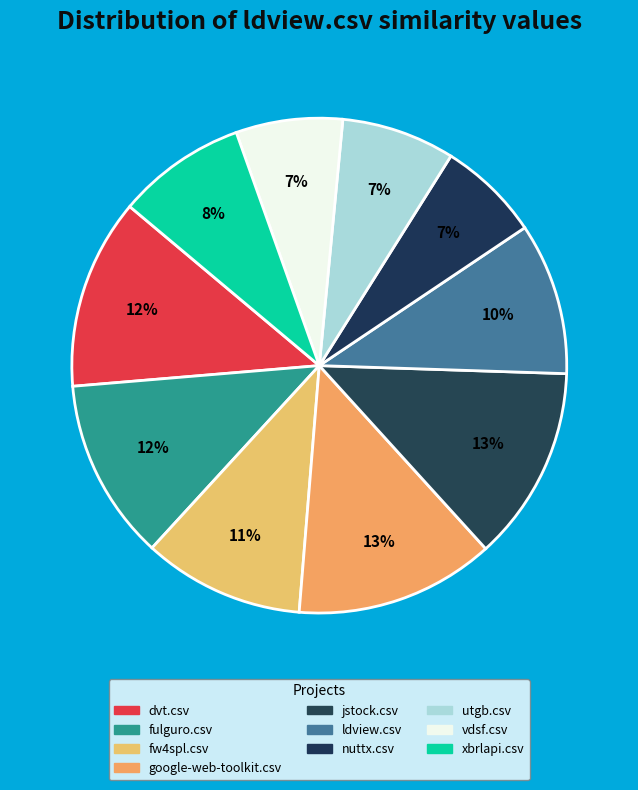

Count the number of slices in the pie.

10